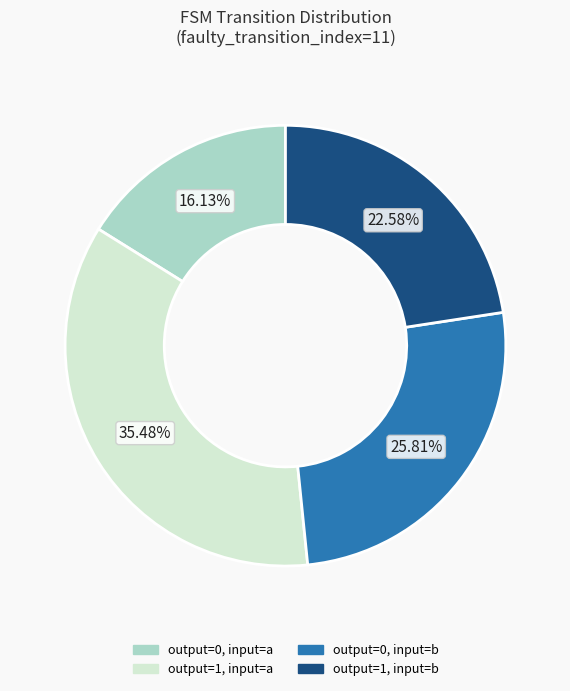

Is there any slice that represents more than half of the pie?

No